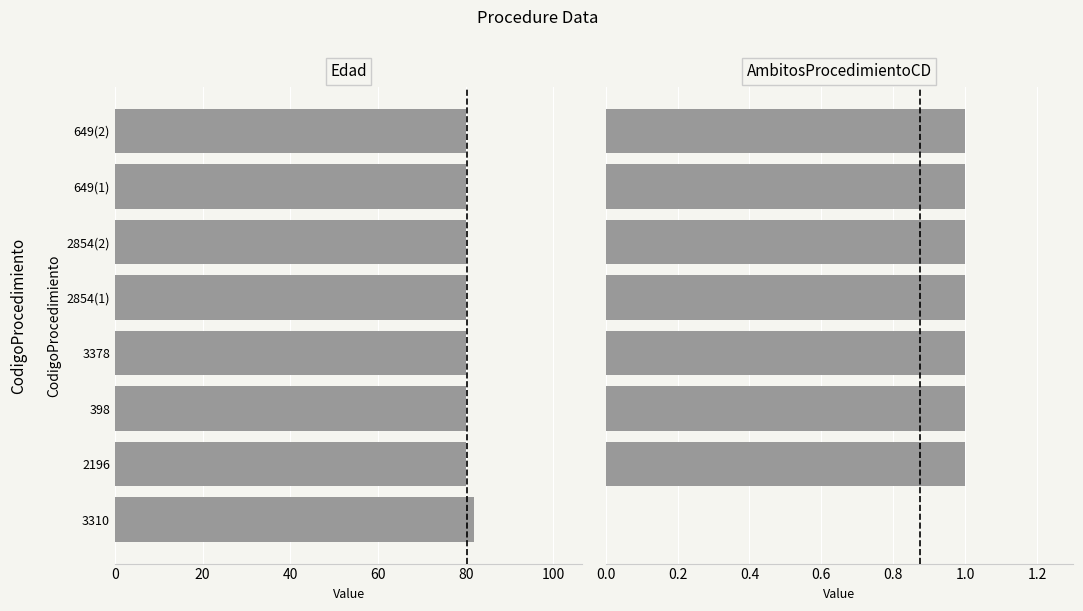

Read the Edad value at 100.

80